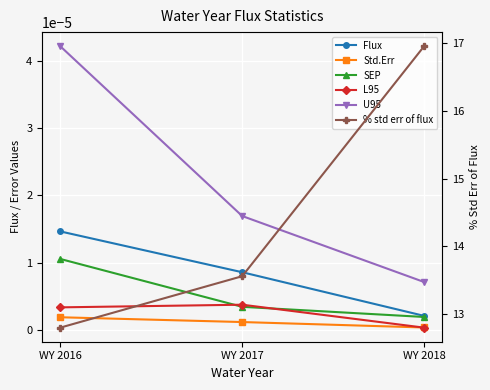

Reading right to left, extract all data points from this chart.

Flux: WY 2018=0.0	WY 2017=0.0	WY 2016=0.0
Std.Err: WY 2018=0.0	WY 2017=0.0	WY 2016=0.0
SEP: WY 2018=0.0	WY 2017=0.0	WY 2016=0.0
L95: WY 2018=0.0	WY 2017=0.0	WY 2016=0.0
U95: WY 2018=0.0	WY 2017=0.0	WY 2016=0.0
% std err of flux: WY 2018=17.0	WY 2017=13.6	WY 2016=12.8